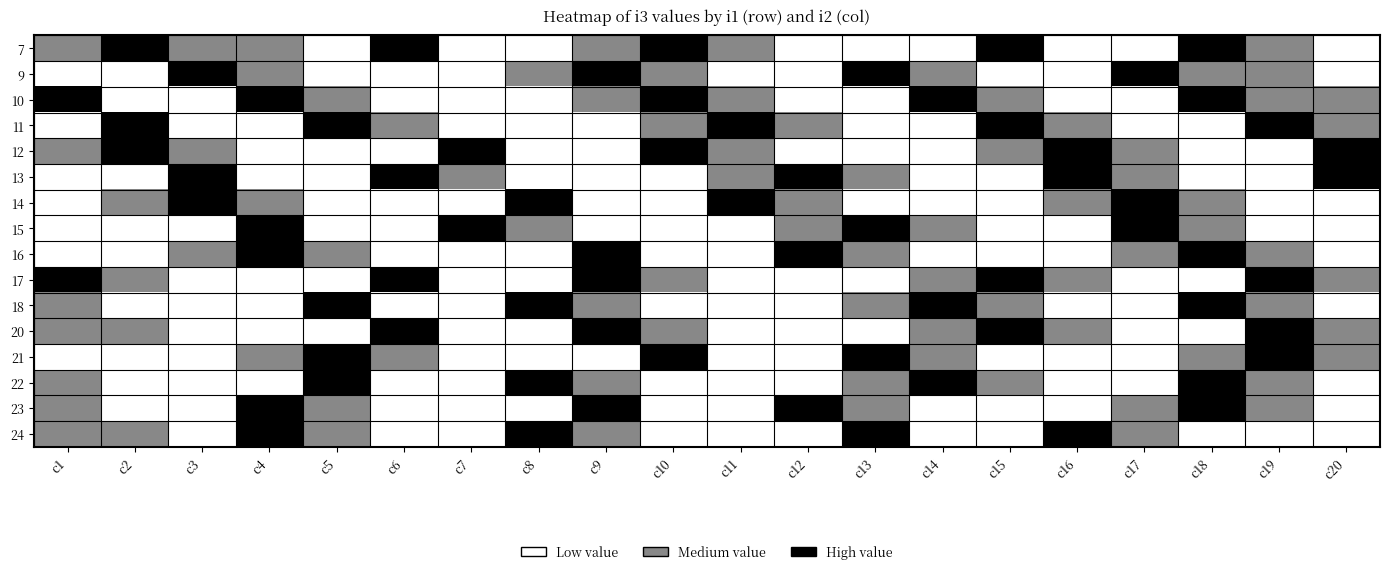

Reading left to right, what are all the values shown in this chart?

7: c1=1	c2=2	c3=1	c4=1	c5=0	c6=2	c7=0	c8=0	c9=1	c10=2	c11=1	c12=0	c13=0	c14=0	c15=2	c16=0	c17=0	c18=2	c19=1	c20=0
9: c1=0	c2=0	c3=2	c4=1	c5=0	c6=0	c7=0	c8=1	c9=2	c10=1	c11=0	c12=0	c13=2	c14=1	c15=0	c16=0	c17=2	c18=1	c19=1	c20=0
10: c1=2	c2=0	c3=0	c4=2	c5=1	c6=0	c7=0	c8=0	c9=1	c10=2	c11=1	c12=0	c13=0	c14=2	c15=1	c16=0	c17=0	c18=2	c19=1	c20=1
11: c1=0	c2=2	c3=0	c4=0	c5=2	c6=1	c7=0	c8=0	c9=0	c10=1	c11=2	c12=1	c13=0	c14=0	c15=2	c16=1	c17=0	c18=0	c19=2	c20=1
12: c1=1	c2=2	c3=1	c4=0	c5=0	c6=0	c7=2	c8=0	c9=0	c10=2	c11=1	c12=0	c13=0	c14=0	c15=1	c16=2	c17=1	c18=0	c19=0	c20=2
13: c1=0	c2=0	c3=2	c4=0	c5=0	c6=2	c7=1	c8=0	c9=0	c10=0	c11=1	c12=2	c13=1	c14=0	c15=0	c16=2	c17=1	c18=0	c19=0	c20=2
14: c1=0	c2=1	c3=2	c4=1	c5=0	c6=0	c7=0	c8=2	c9=0	c10=0	c11=2	c12=1	c13=0	c14=0	c15=0	c16=1	c17=2	c18=1	c19=0	c20=0
15: c1=0	c2=0	c3=0	c4=2	c5=0	c6=0	c7=2	c8=1	c9=0	c10=0	c11=0	c12=1	c13=2	c14=1	c15=0	c16=0	c17=2	c18=1	c19=0	c20=0
16: c1=0	c2=0	c3=1	c4=2	c5=1	c6=0	c7=0	c8=0	c9=2	c10=0	c11=0	c12=2	c13=1	c14=0	c15=0	c16=0	c17=1	c18=2	c19=1	c20=0
17: c1=2	c2=1	c3=0	c4=0	c5=0	c6=2	c7=0	c8=0	c9=2	c10=1	c11=0	c12=0	c13=0	c14=1	c15=2	c16=1	c17=0	c18=0	c19=2	c20=1
18: c1=1	c2=0	c3=0	c4=0	c5=2	c6=0	c7=0	c8=2	c9=1	c10=0	c11=0	c12=0	c13=1	c14=2	c15=1	c16=0	c17=0	c18=2	c19=1	c20=0
20: c1=1	c2=1	c3=0	c4=0	c5=0	c6=2	c7=0	c8=0	c9=2	c10=1	c11=0	c12=0	c13=0	c14=1	c15=2	c16=1	c17=0	c18=0	c19=2	c20=1
21: c1=0	c2=0	c3=0	c4=1	c5=2	c6=1	c7=0	c8=0	c9=0	c10=2	c11=0	c12=0	c13=2	c14=1	c15=0	c16=0	c17=0	c18=1	c19=2	c20=1
22: c1=1	c2=0	c3=0	c4=0	c5=2	c6=0	c7=0	c8=2	c9=1	c10=0	c11=0	c12=0	c13=1	c14=2	c15=1	c16=0	c17=0	c18=2	c19=1	c20=0
23: c1=1	c2=0	c3=0	c4=2	c5=1	c6=0	c7=0	c8=0	c9=2	c10=0	c11=0	c12=2	c13=1	c14=0	c15=0	c16=0	c17=1	c18=2	c19=1	c20=0
24: c1=1	c2=1	c3=0	c4=2	c5=1	c6=0	c7=0	c8=2	c9=1	c10=0	c11=0	c12=0	c13=2	c14=0	c15=0	c16=2	c17=1	c18=0	c19=0	c20=0